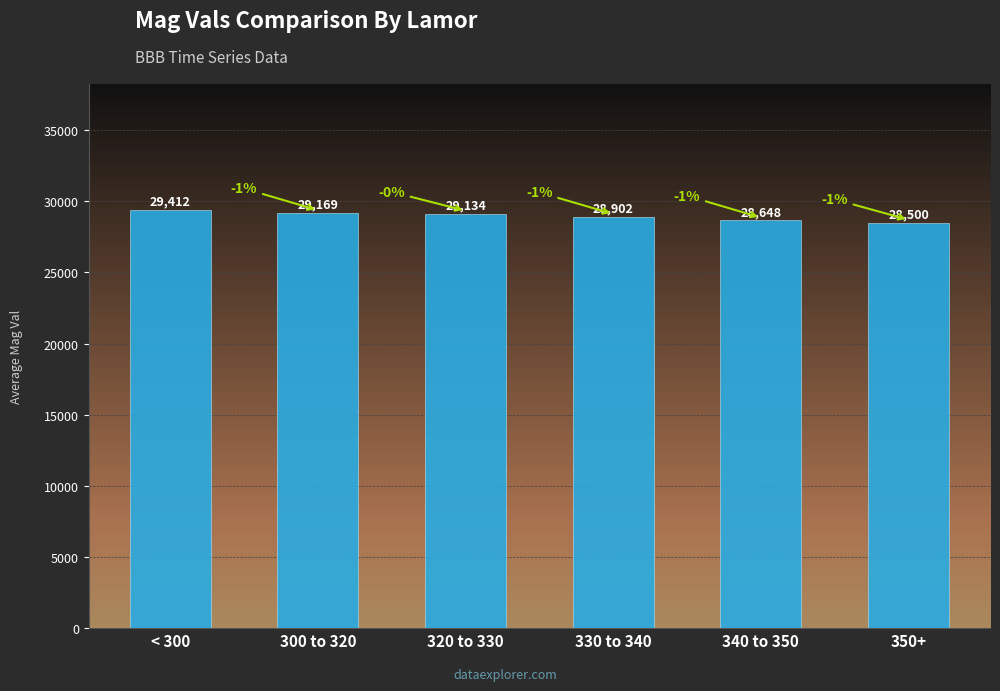

The value at 340 to 350 is 28647.7. True or false?

True